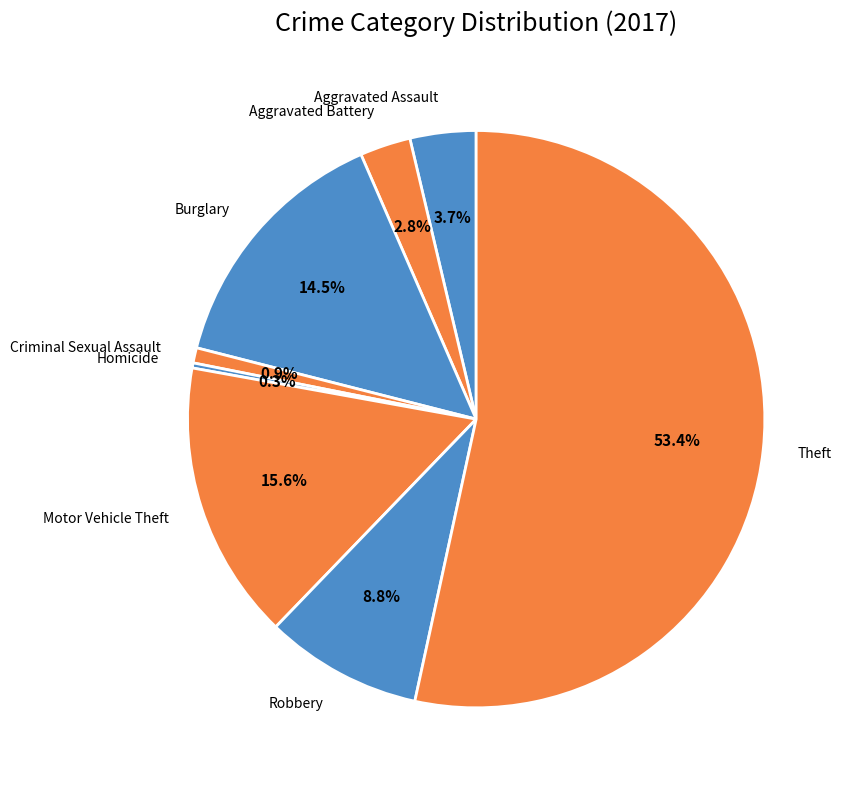

What is the largest slice in the pie chart?

Theft